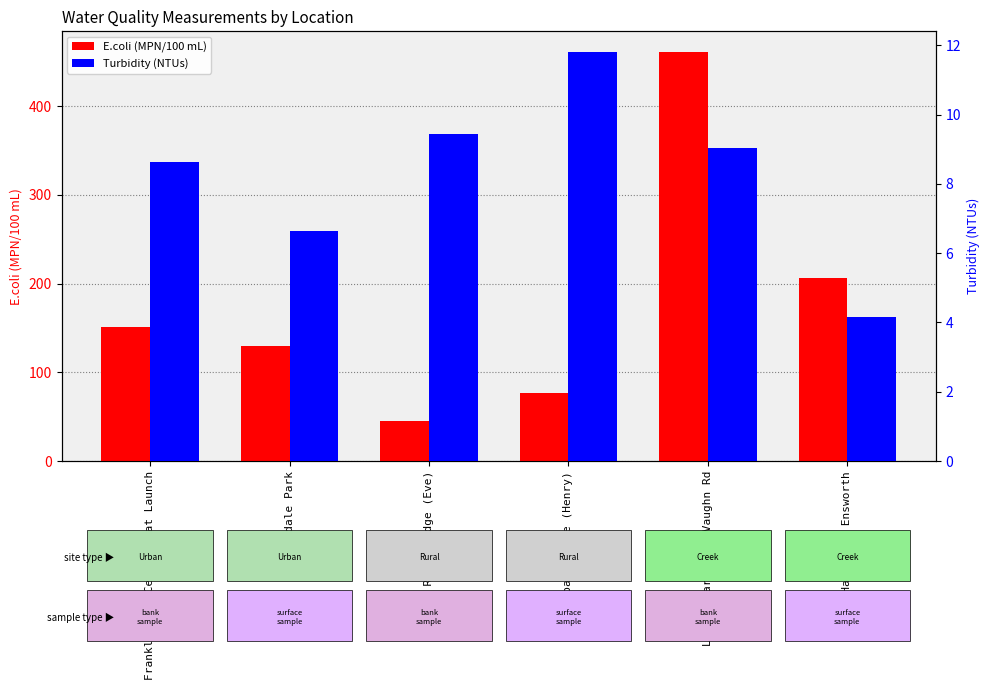

What is the difference between the maximum and second lowest values in the Turbidity (NTUs) series?

5.2